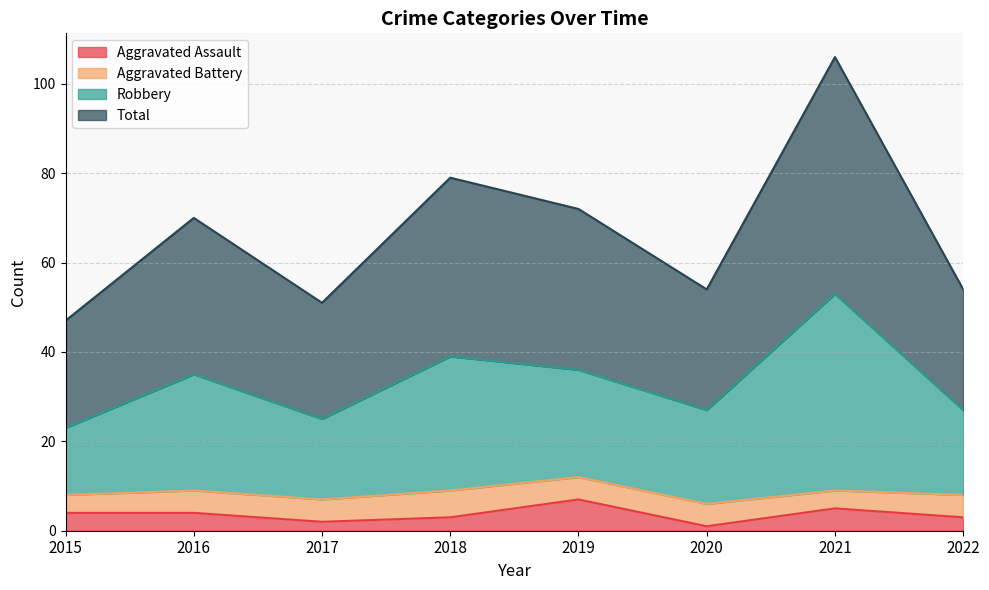

Is the value of Aggravated Assault at 2015 greater than the value of Robbery at 2018?

No